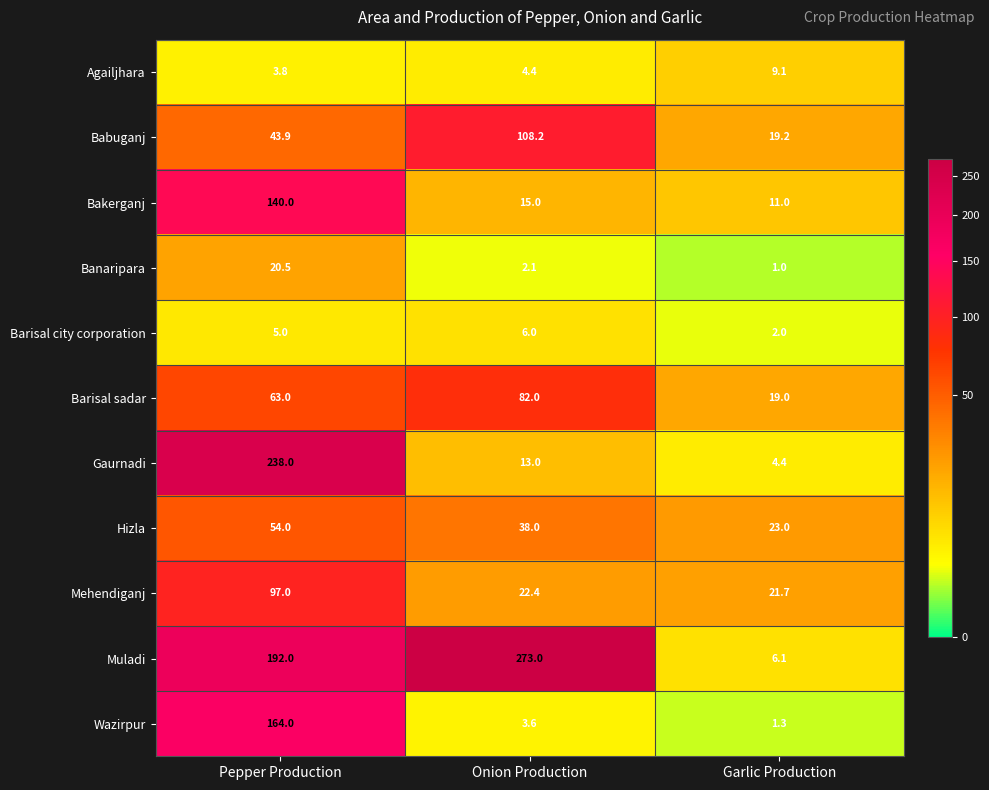

What is the difference between the highest and lowest values at Pepper Production?

234.2